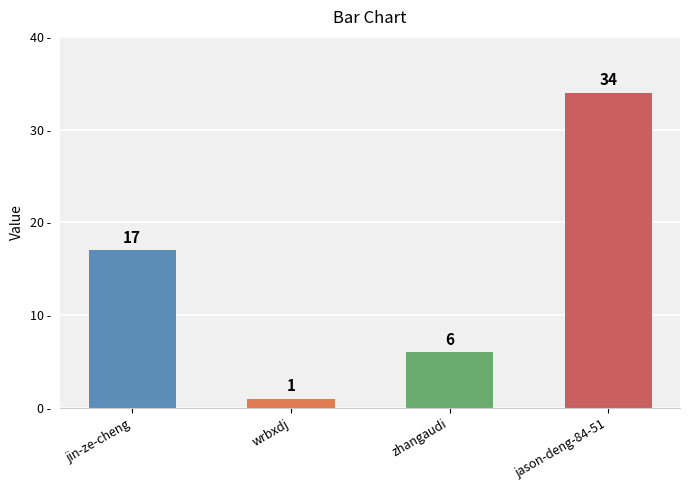

The value at wrbxdj is 1. True or false?

True